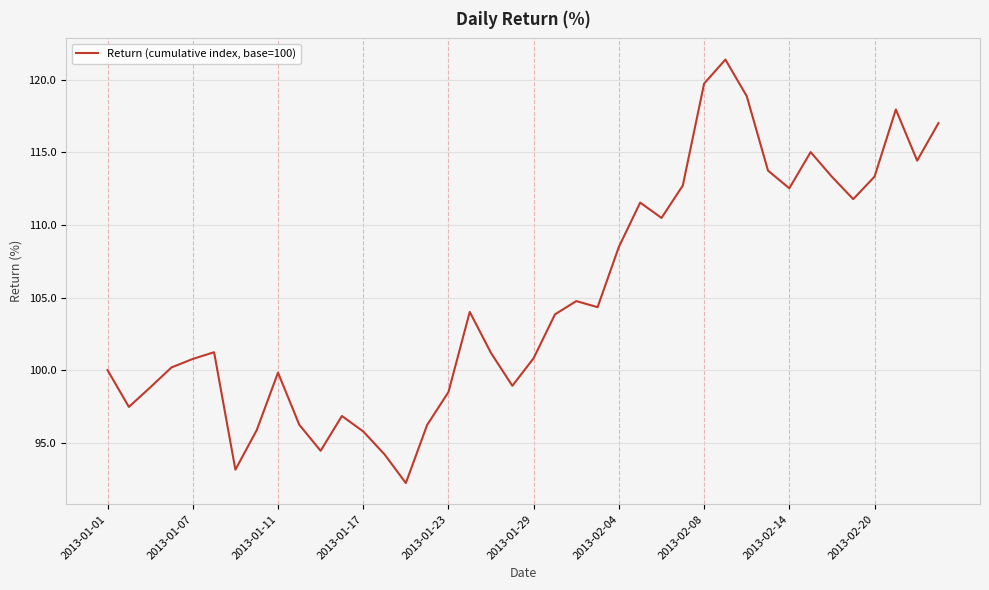

What is the smallest value displayed?

92.2